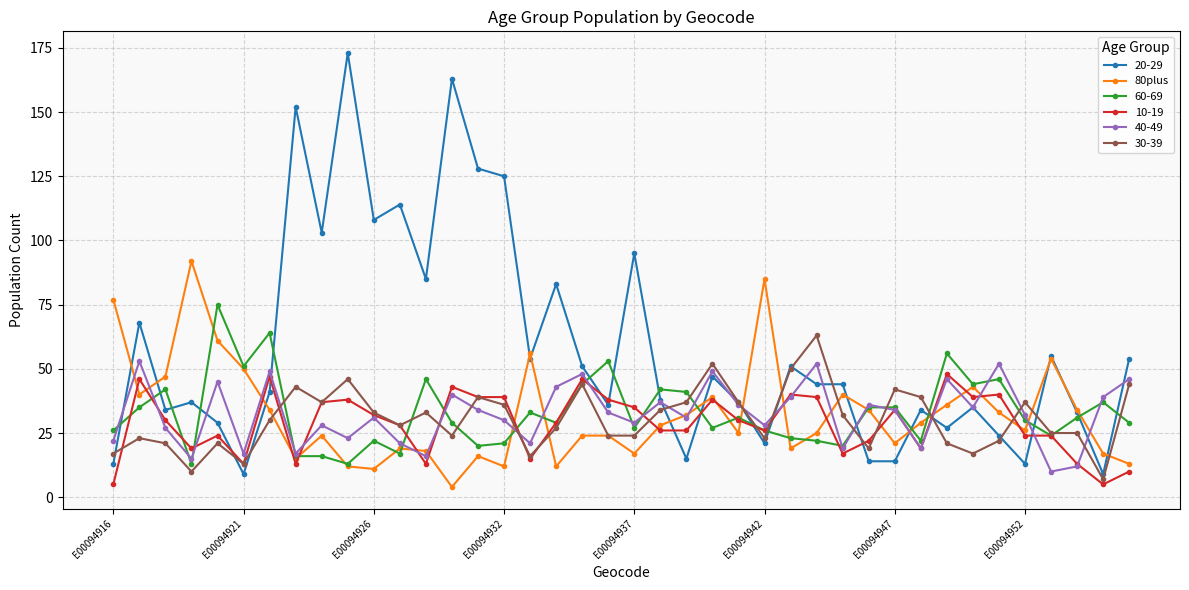

How many lines are shown in the chart?

6